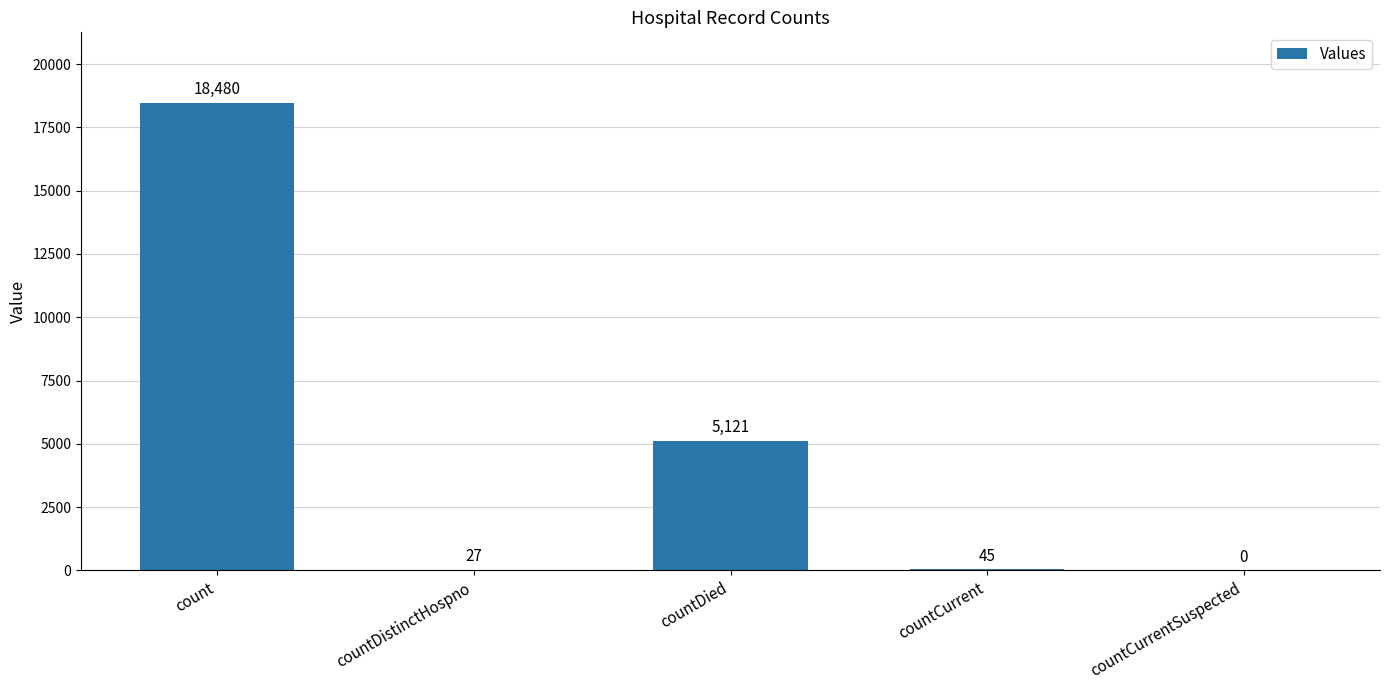

At which label is the value closest to 9240?

countDied